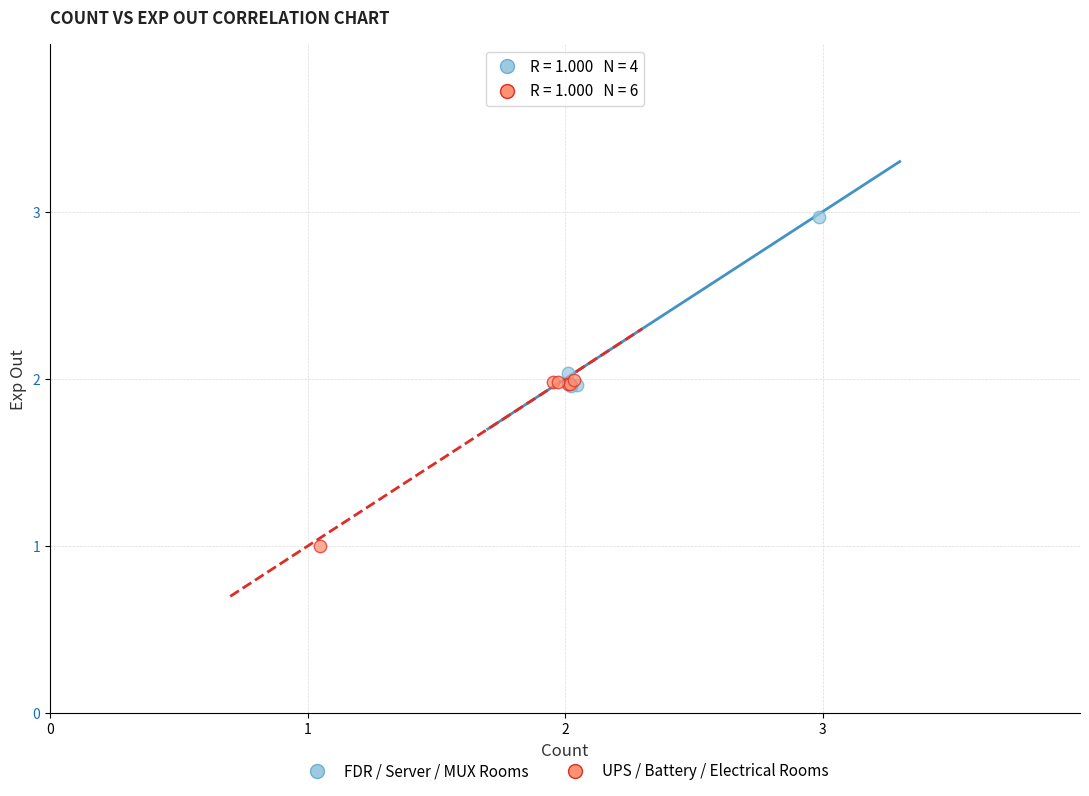

Which series contains the highest Y value?

FDR / Server / MUX Rooms